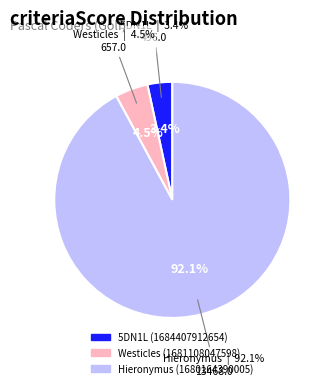

The 5DN1L (1684407912654) slice represents 10% of the pie. True or false?

False